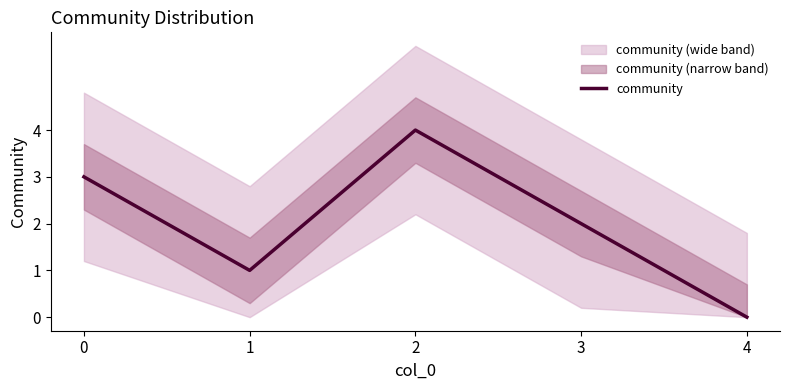

What is the greatest value displayed?

4